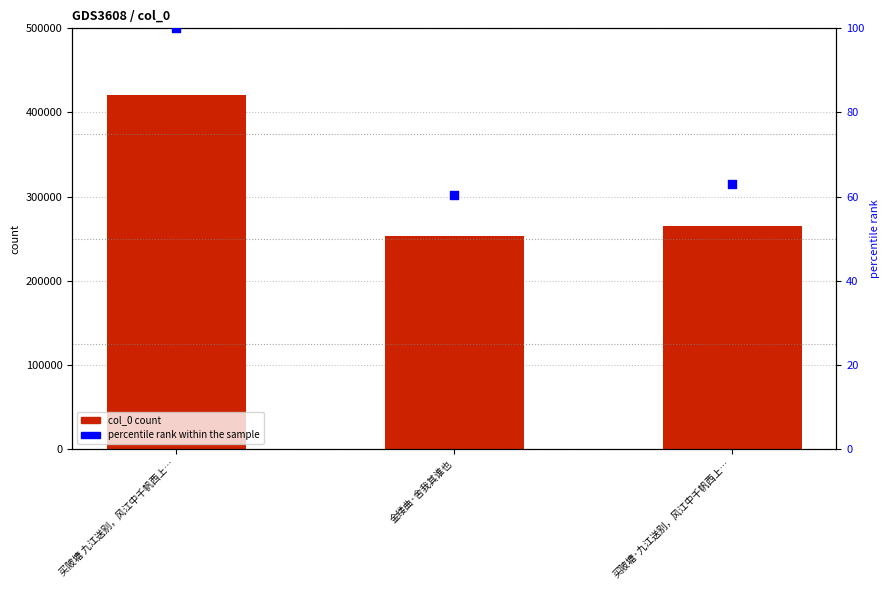

At how many categories does at least one series exceed 101954?

3